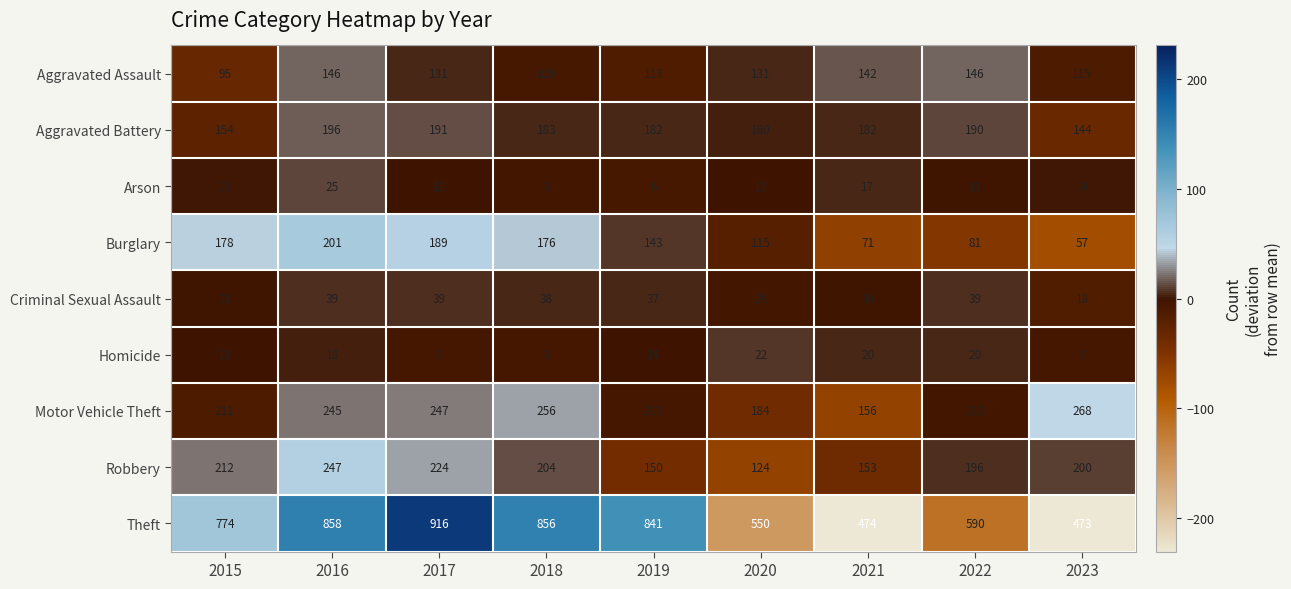

Where is Arson nearest to the value 15?

2015